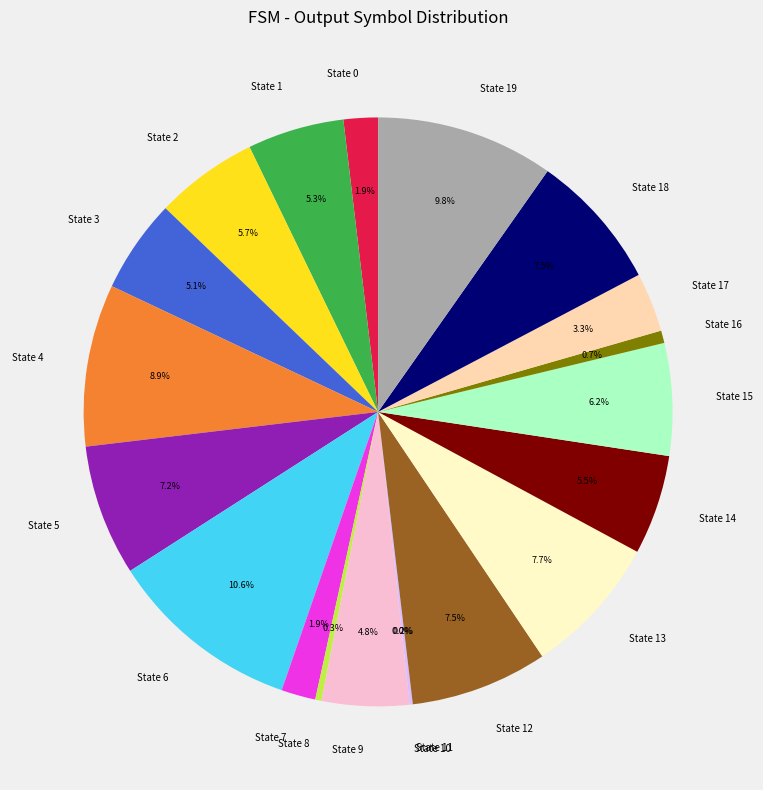

Which category has the biggest portion of the pie?

State 6